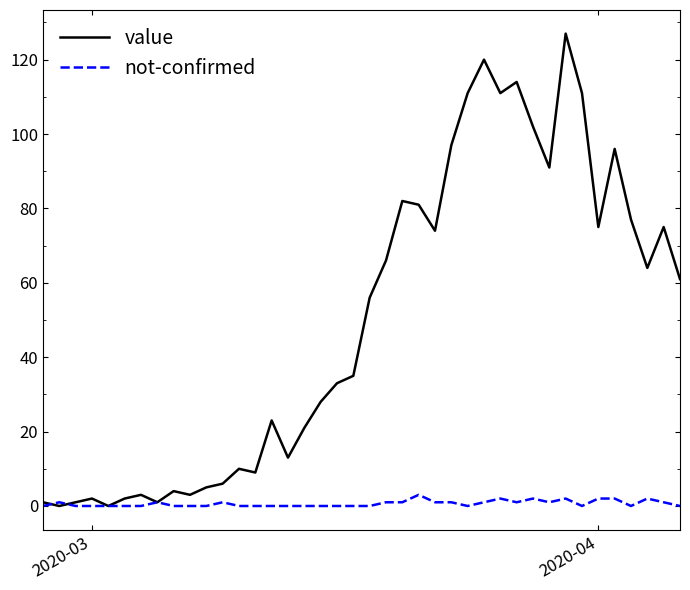

What are all the series names shown in the legend?

value, not-confirmed